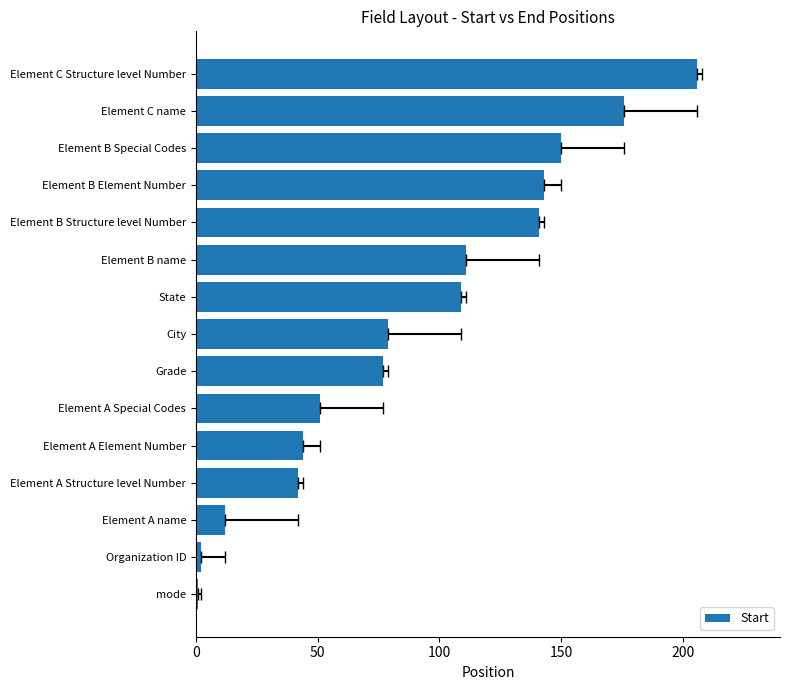

What is the greatest value displayed?

206